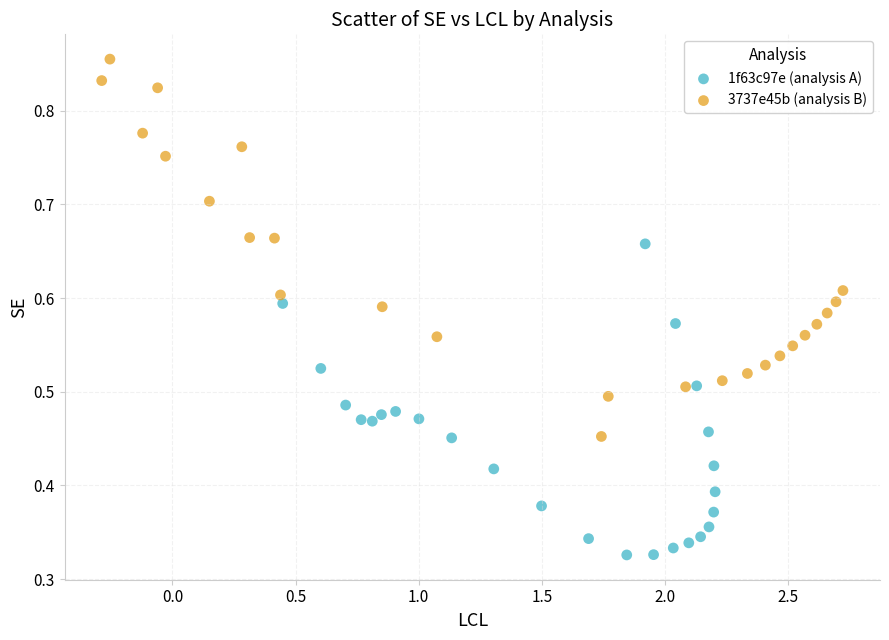

Which series reaches the maximum Y coordinate?

3737e45b (analysis B)